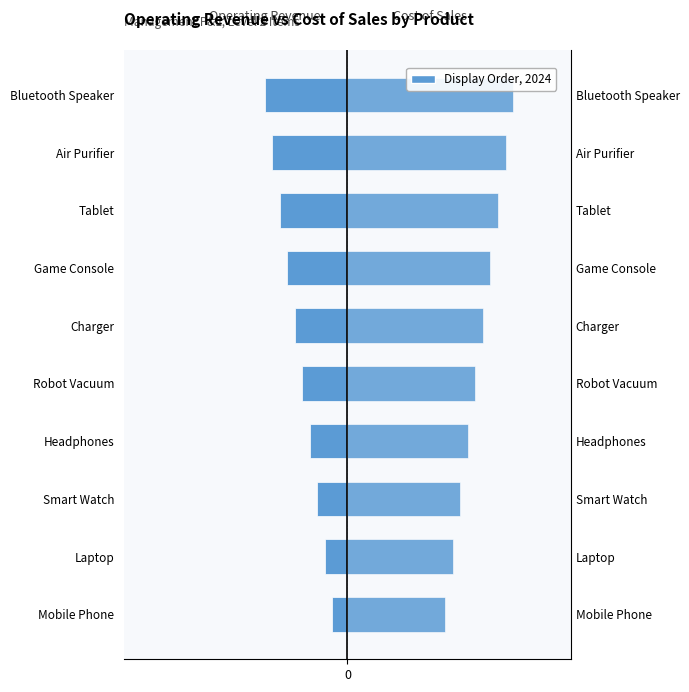

How many series are shown in this chart?

2